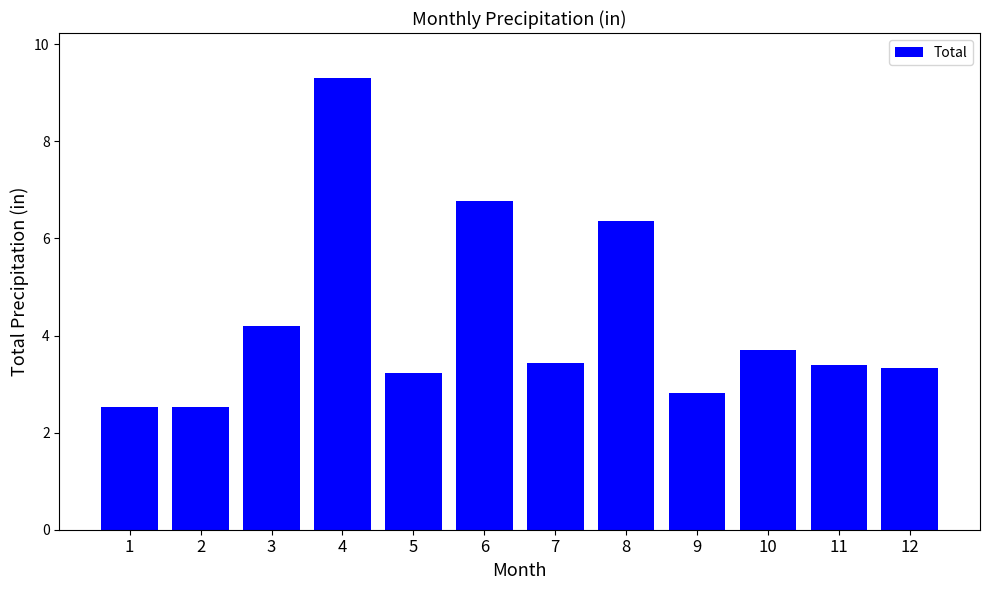

What is the value of the 4th bar from the left?

9.3